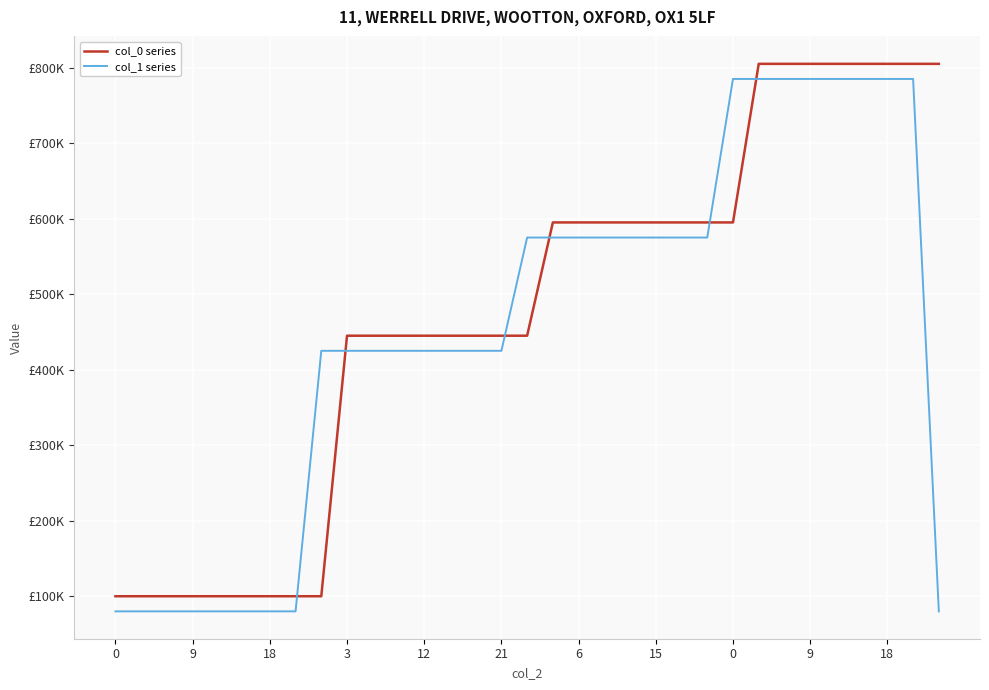

What is the highest value of the col_1 series series?

785000